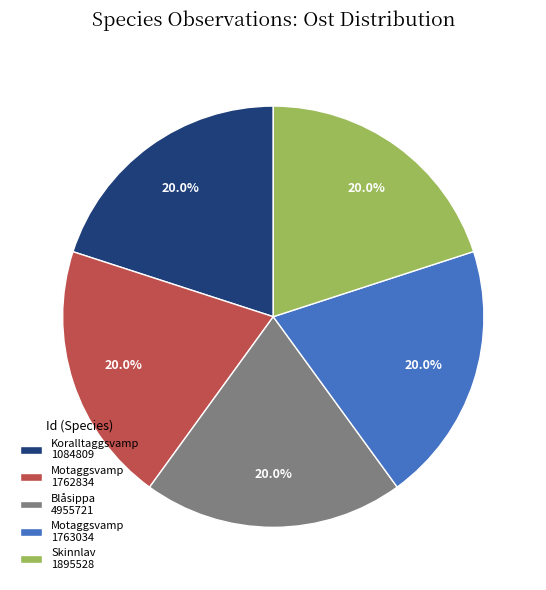

Combined, what portion of the pie is Blåsippa 4955721 and Motaggsvamp 1762834?

40.0%